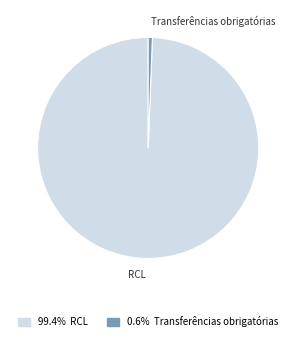

Do Transferências obrigatórias and RCL together represent more than half of the pie?

Yes